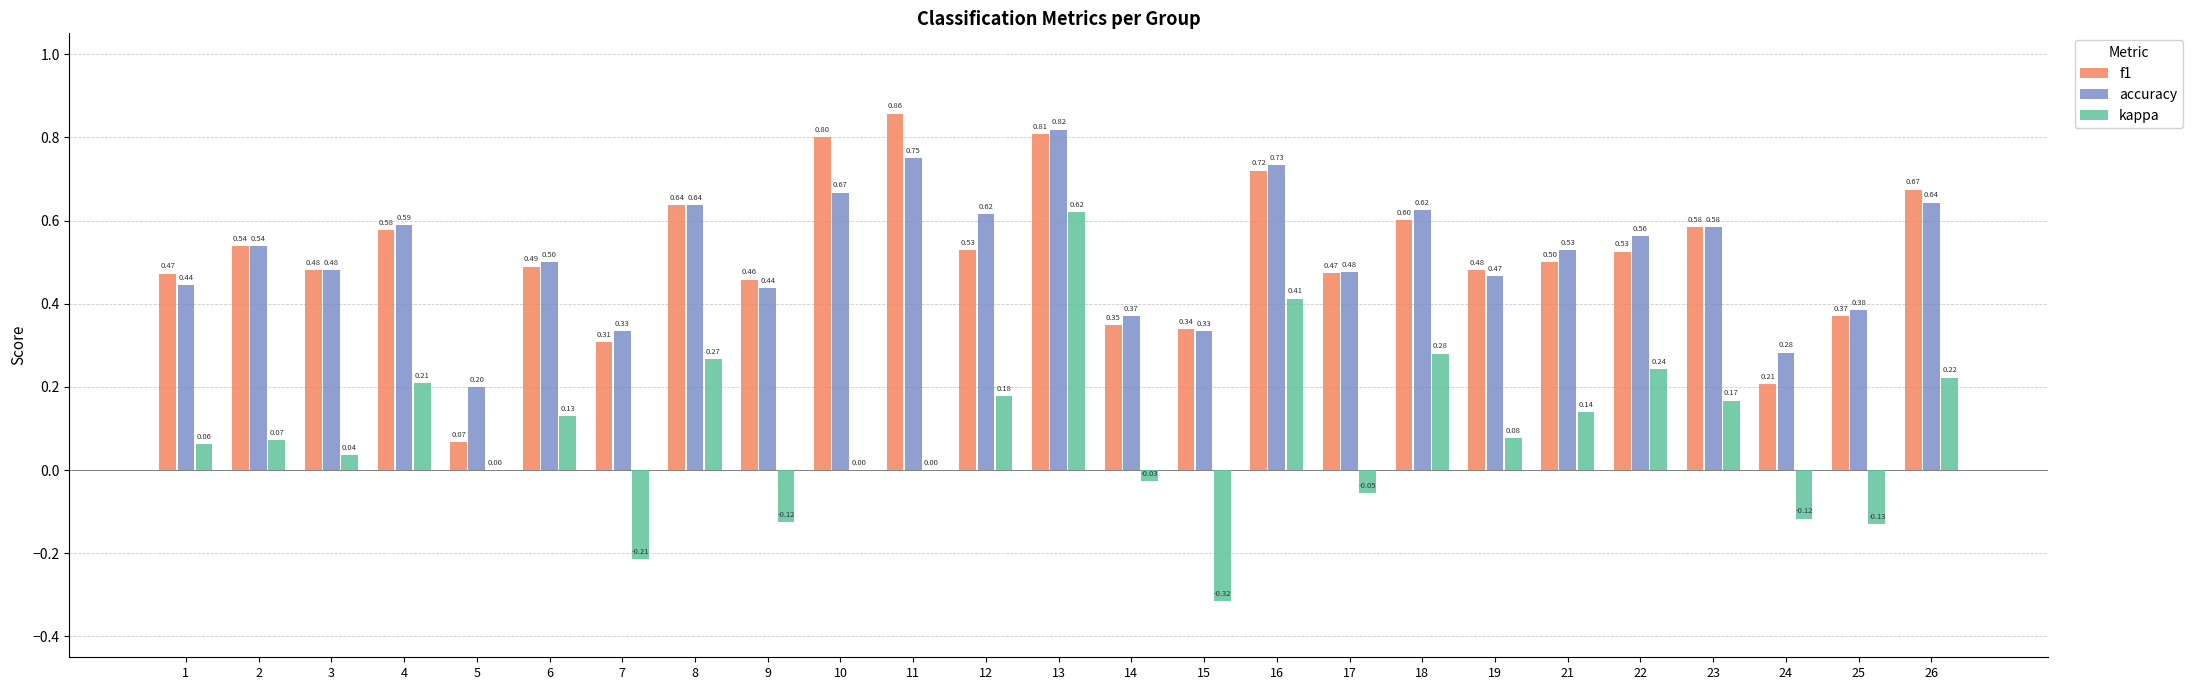

What is the sum of all kappa values?

2.1